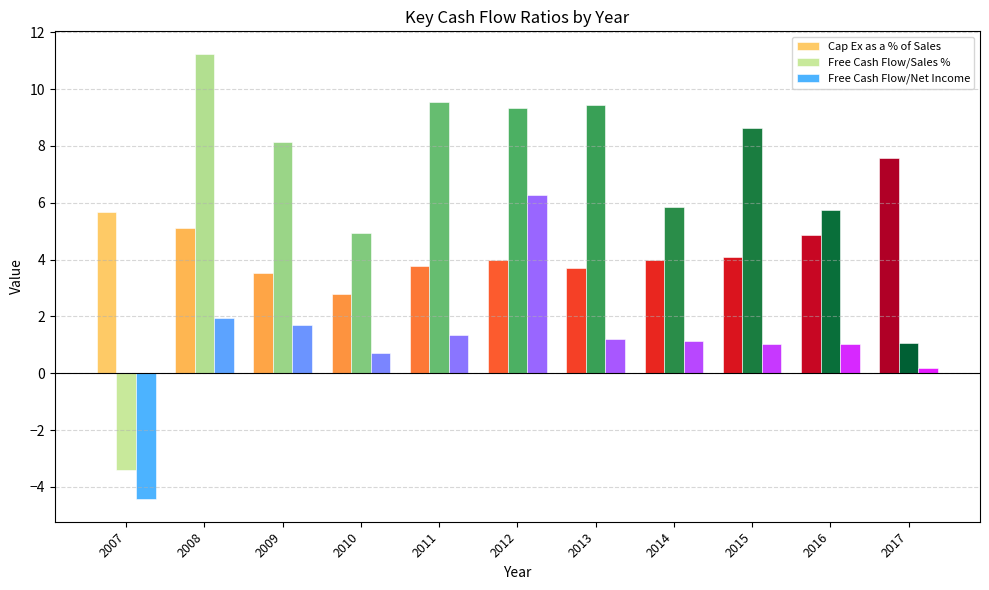

Rank the series at 2017 from highest to lowest value.

Cap Ex as a % of Sales, Free Cash Flow/Sales %, Free Cash Flow/Net Income